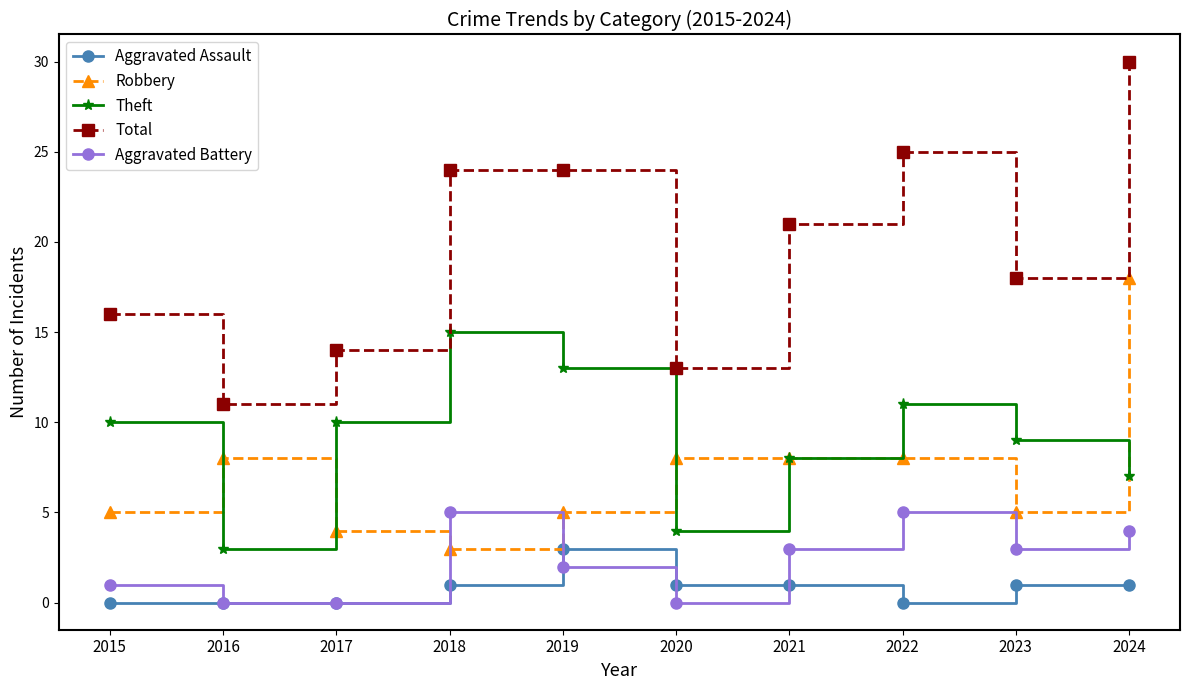

What are all the series names shown in the legend?

Aggravated Assault, Robbery, Theft, Total, Aggravated Battery